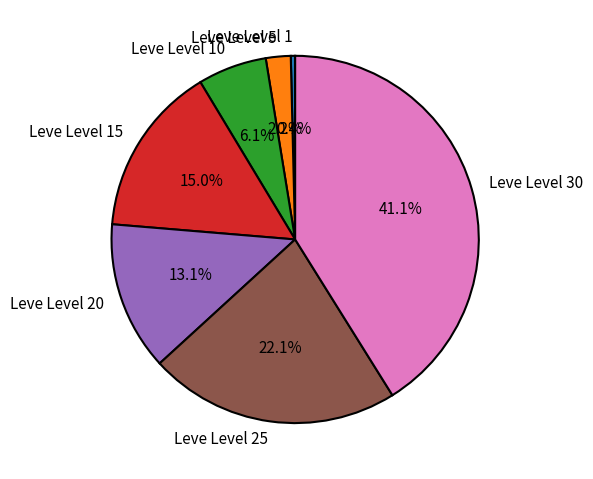

To the nearest percent, what is the difference between the largest and smallest slice percentages?

41%